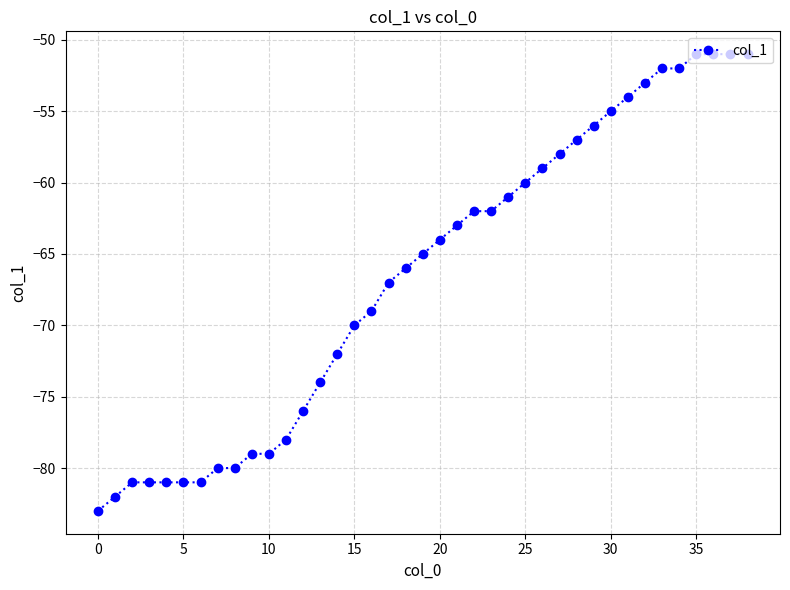

What is the value of the 36th point from the left?

-51